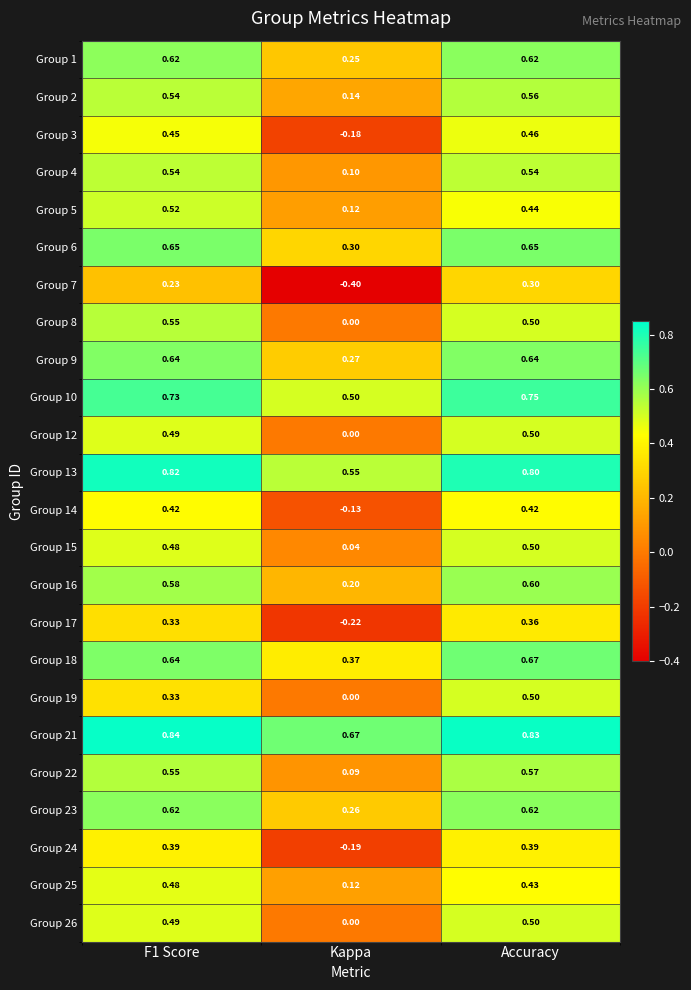

Which category has the lowest value across all series?

Kappa